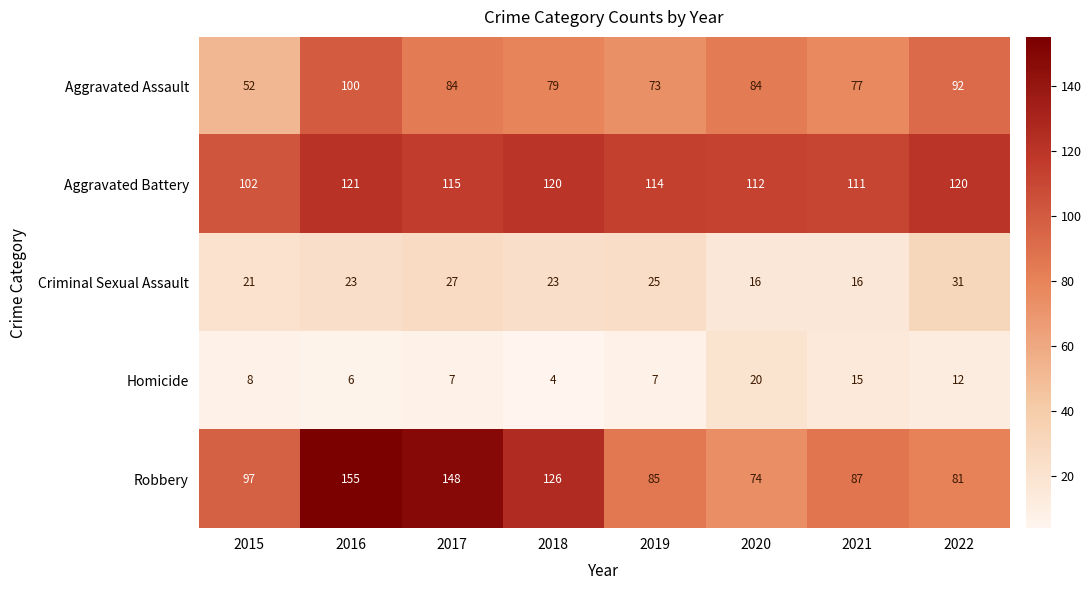

What is the difference between the maximum and second lowest values in the Criminal Sexual Assault series?

15